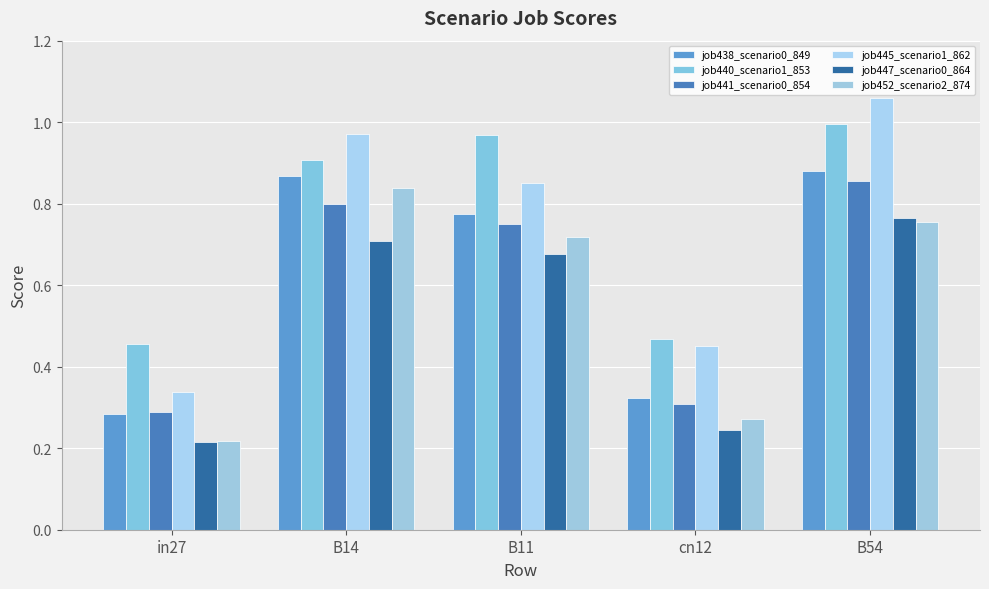

Which series has the widest spread of values?

job445_scenario1_862